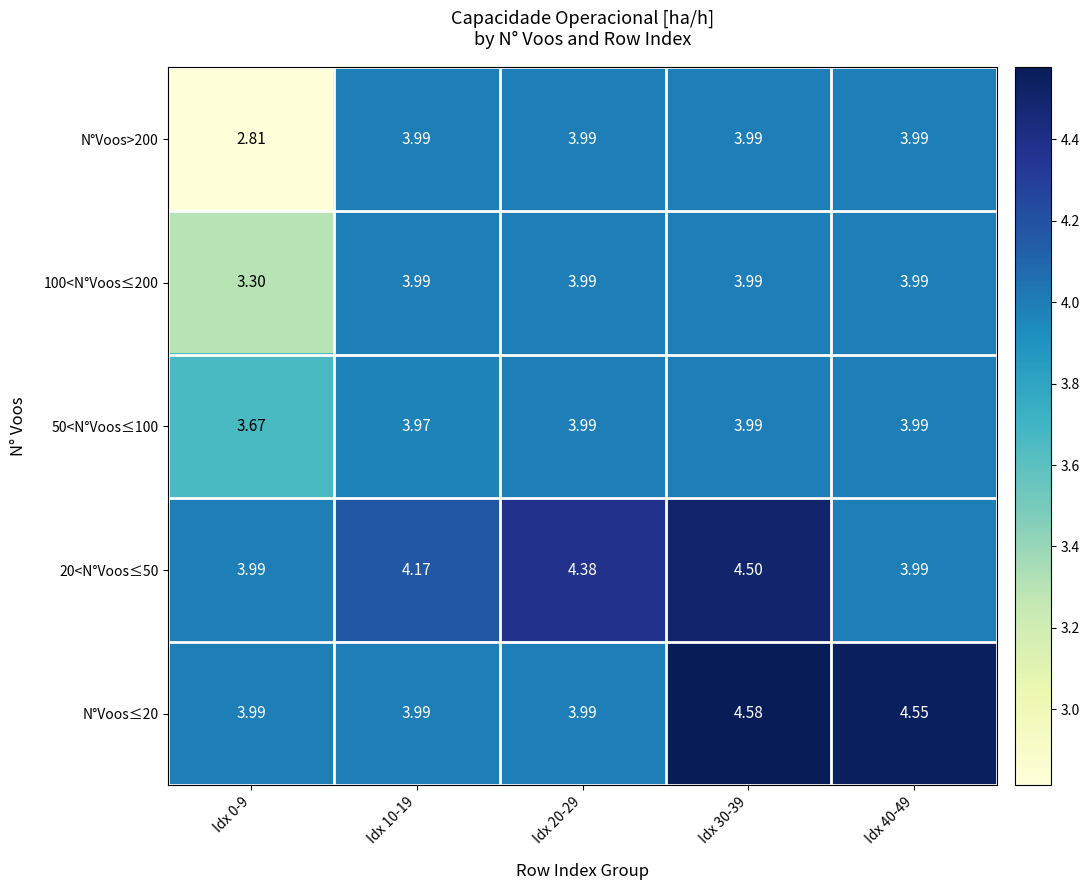

What is the spread (max minus min) of values at Idx 10-19?

0.2